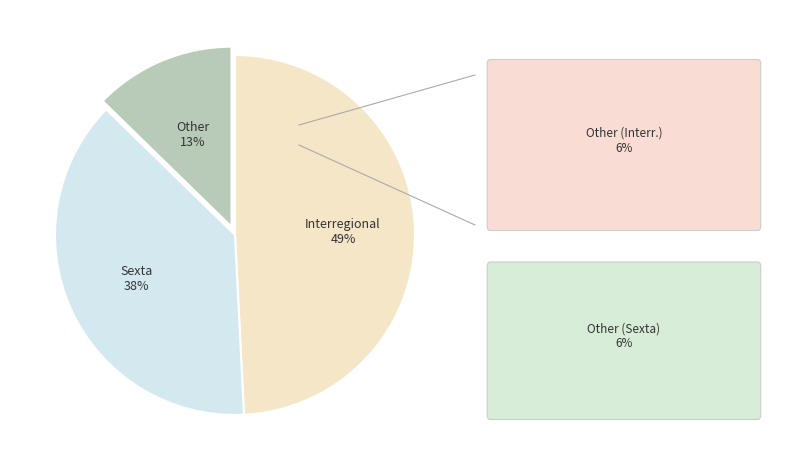

To the nearest percent, what is the average slice percentage?

33%